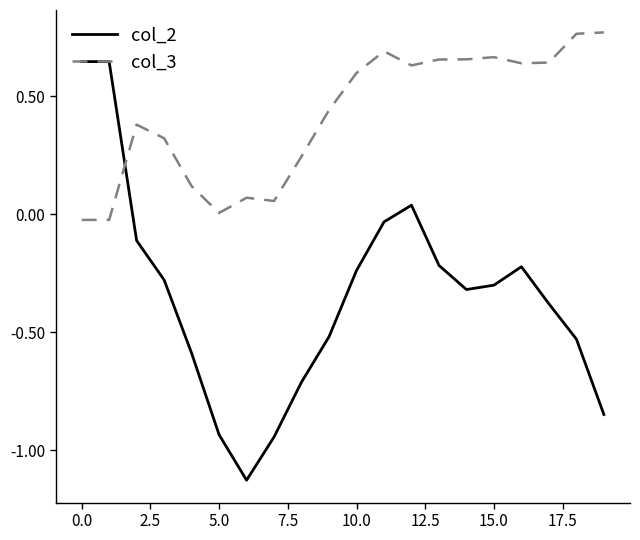

Which series has the largest total across all categories?

col_3